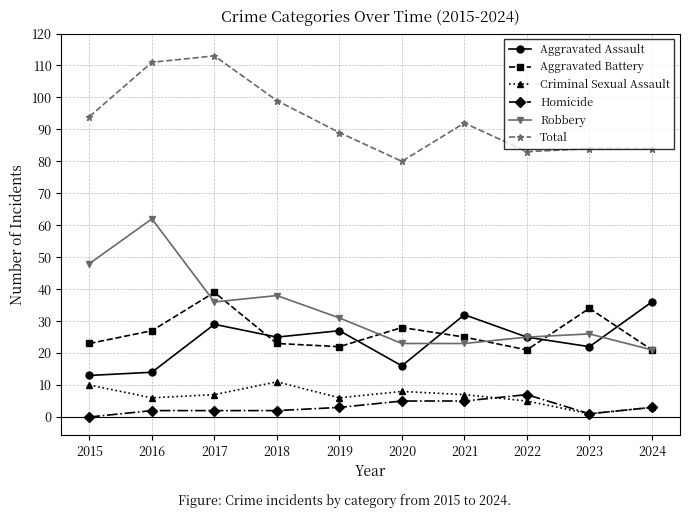

Which category has the highest value across all series?

2017